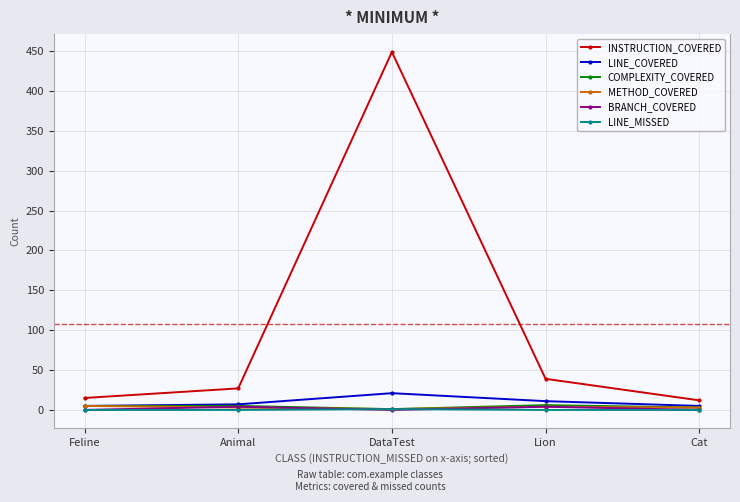

How many interior local valleys does the BRANCH_COVERED series have?

1